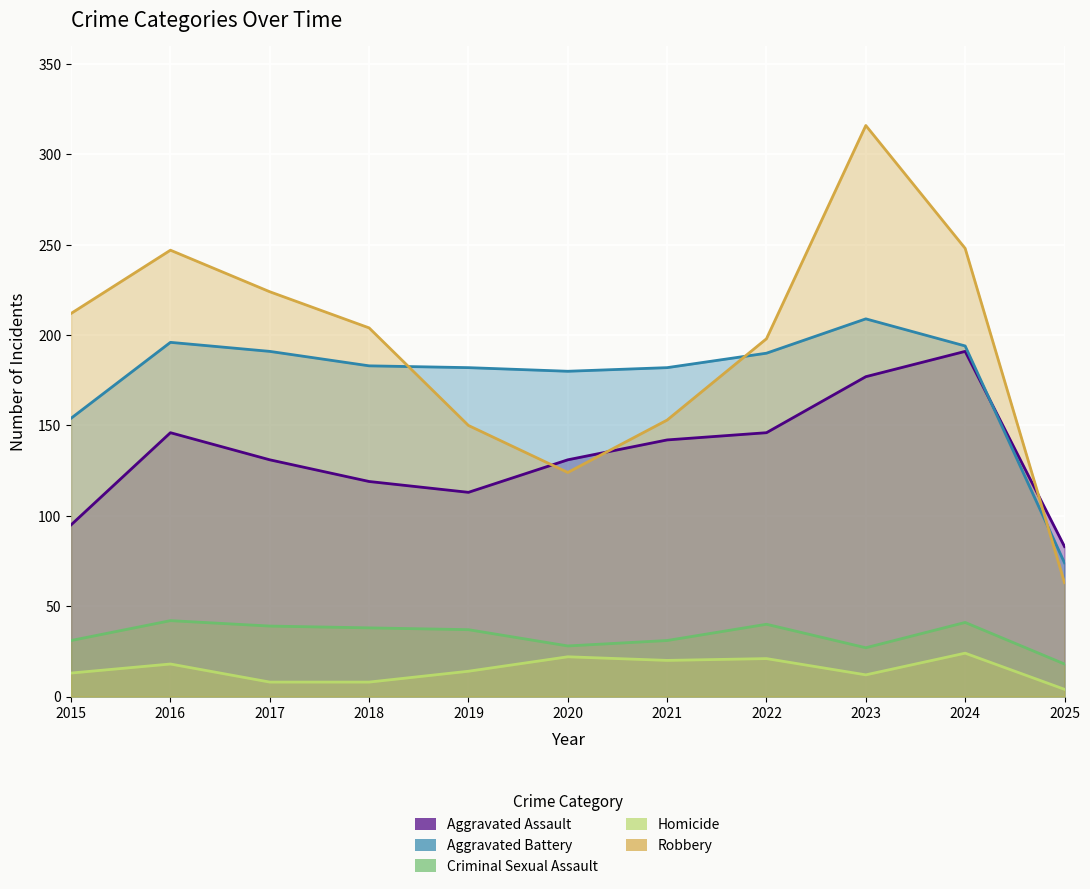

Which series changed the most between 2016 and 2025?

Robbery